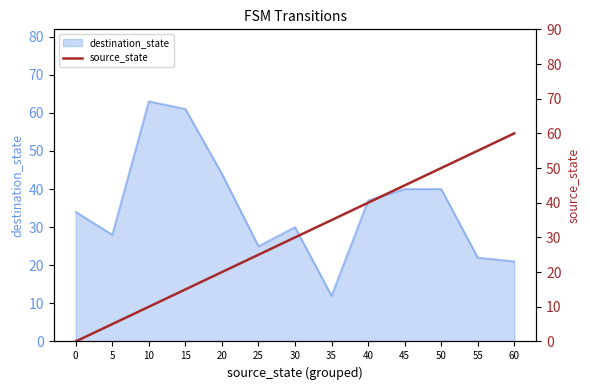

List the labels in order of value, largest first.

60, 55, 50, 45, 40, 35, 30, 25, 20, 15, 10, 5, 0